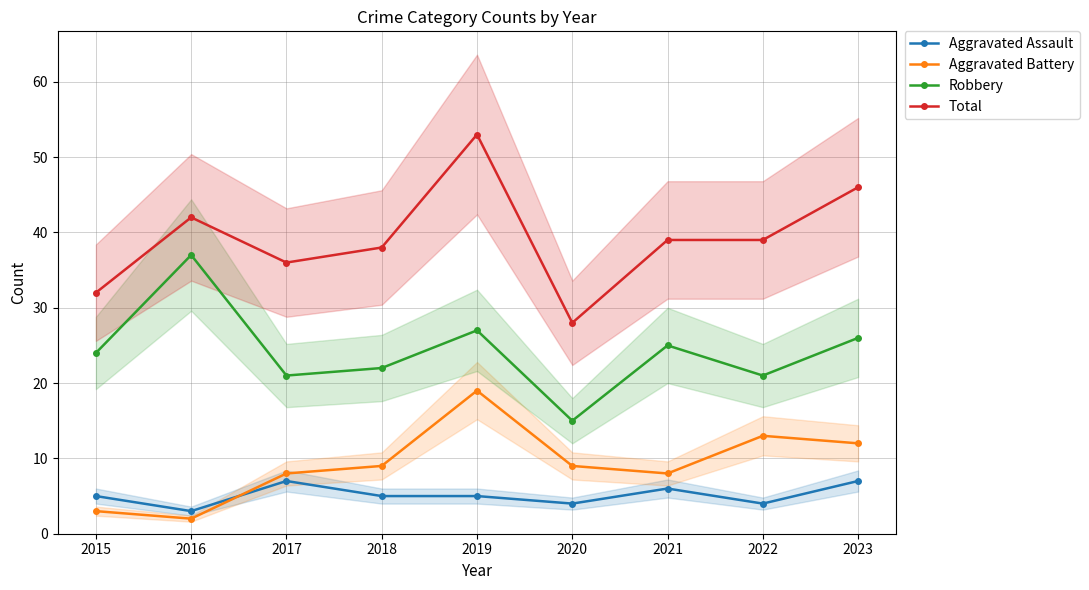

Which category has the lowest value in the Aggravated Assault series?

2016